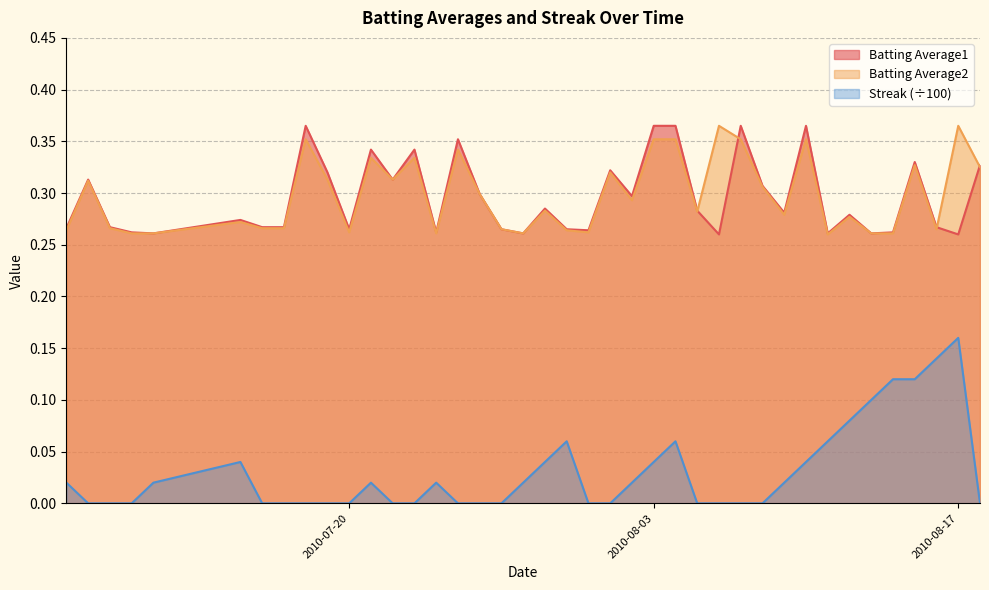

True or false: Streak and Batting Average1 cross at least once.

False